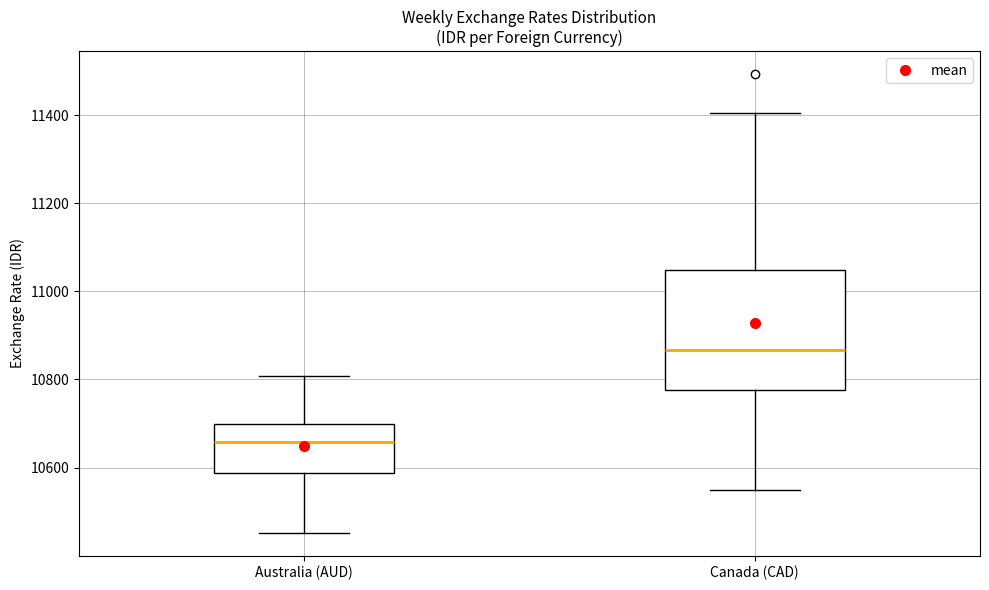

Where is the lower edge of the box for Canada (CAD) on the y-axis? The values are not printed on the chart, so give them approximately, as read against the axis.

10780